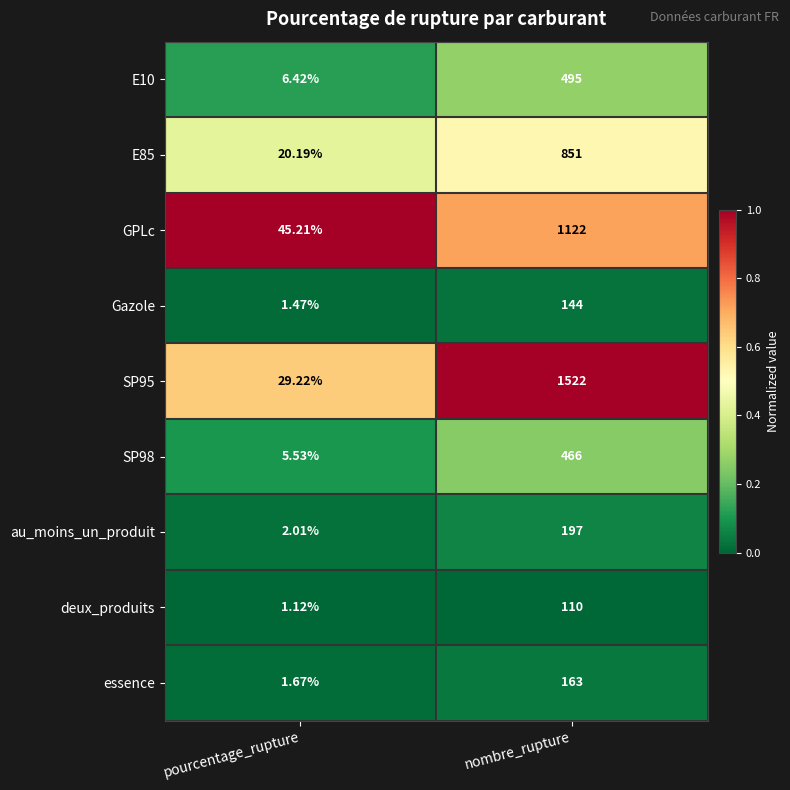

What is the total value across all series at pourcentage_rupture?

112.8